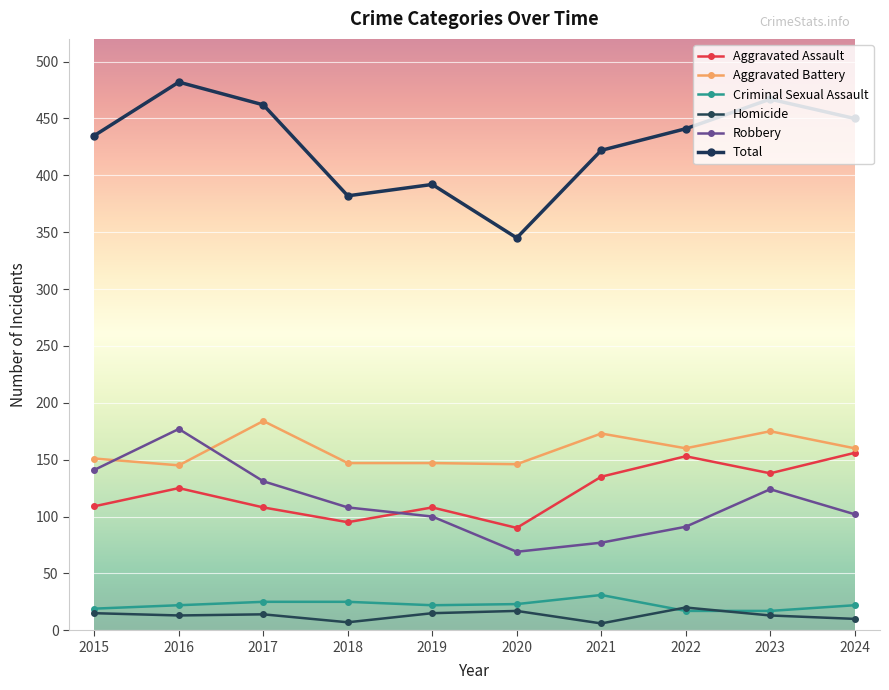

What is the lowest value of the Aggravated Assault series?

90